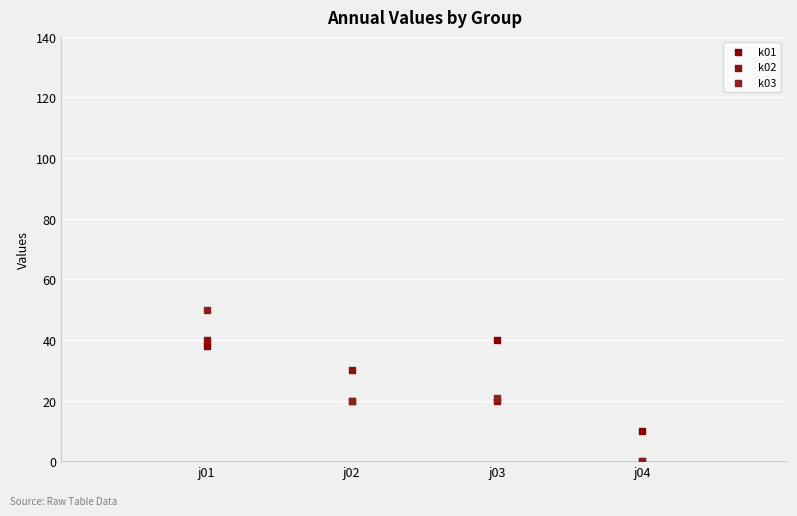

What are all the series names shown in the legend?

k01, k02, k03